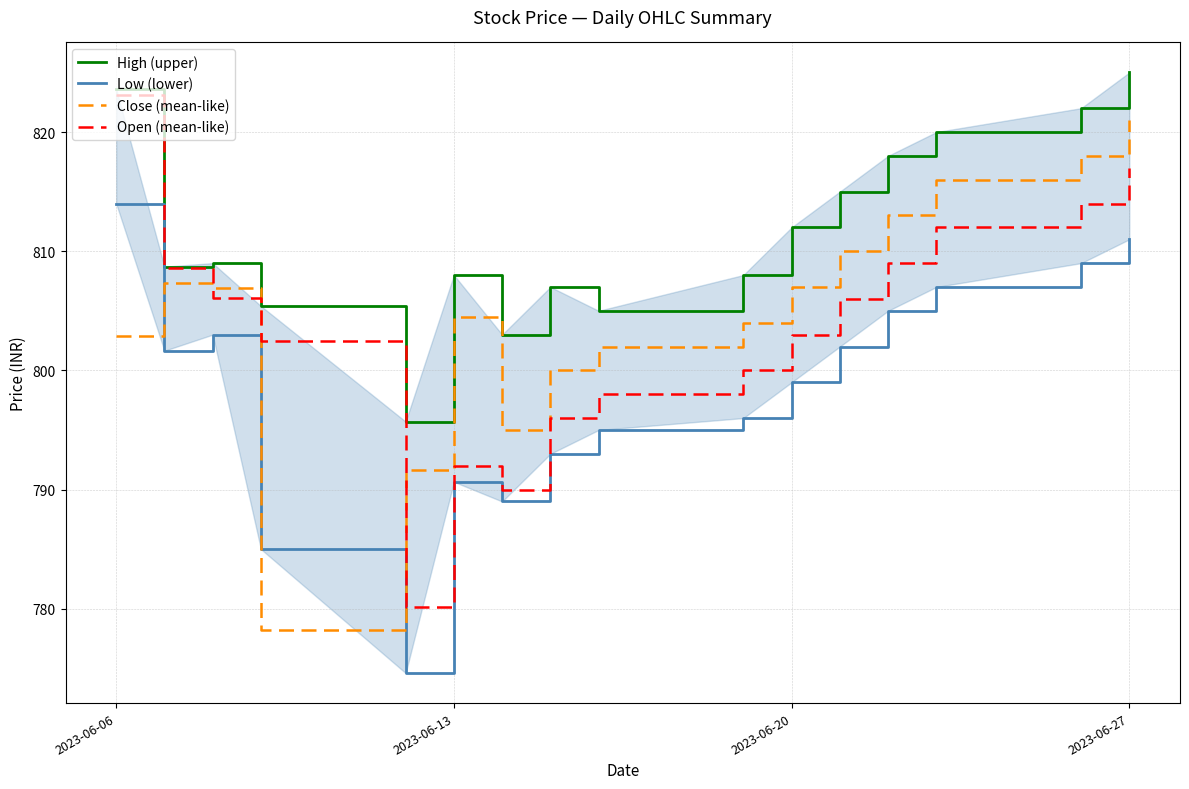

After their last crossing, which series has the higher values: Close (mean-like) or Open (mean-like)?

Close (mean-like)